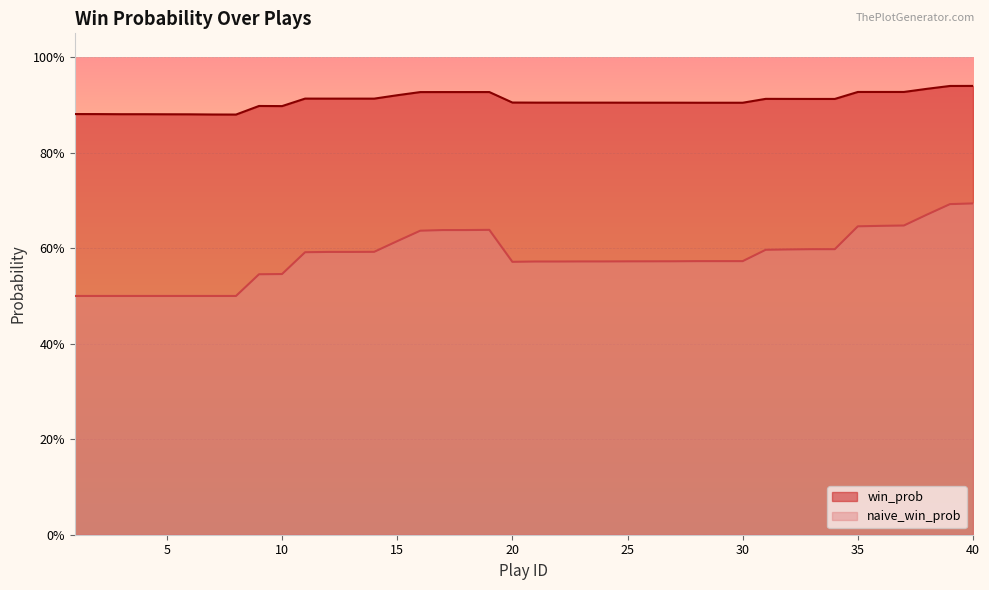

Rank the categories by win_prob value from highest to lowest.

40, 39, 38, 37, 36, 35, 19, 17, 18, 16, 15, 11, 12, 13, 14, 31, 32, 33, 34, 20, 21, 22, 23, 24, 25, 26, 27, 28, 29, 30, 9, 10, 1, 2, 3, 4, 5, 6, 7, 8